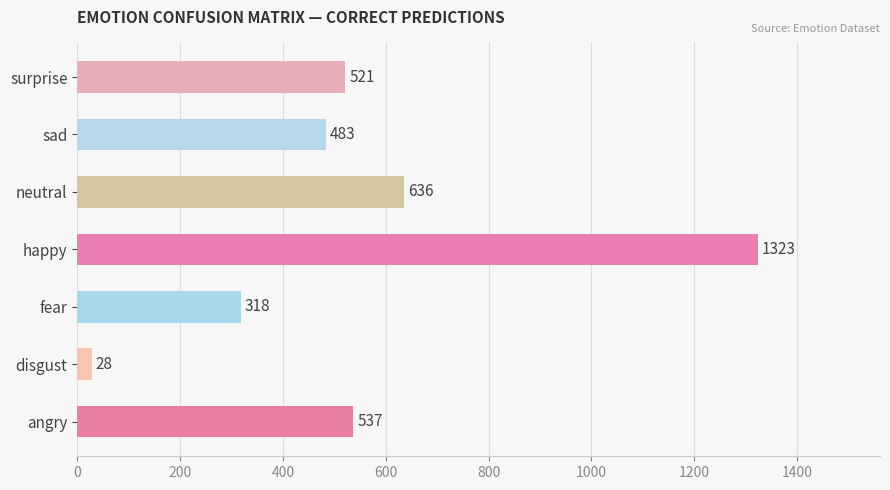

Are the bars grouped side by side (vs. stacked)?

No